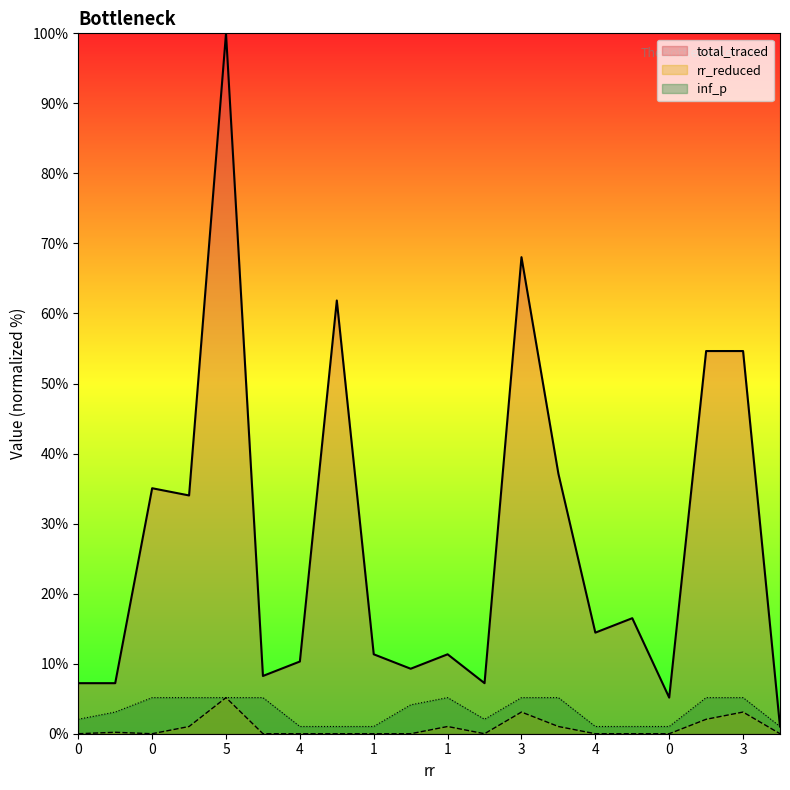

Reading left to right, what are all the values shown in this chart?

total_traced: 7.2	7.2	35.1	34.0	100.0	8.2	10.3	61.9	11.3	9.3	11.3	7.2	68.0	37.1	14.4	16.5	5.2	54.6	54.6	1.0
rr_reduced: 0.0	0.2	0.0	1.0	5.2	0.0	0.0	0.0	0.0	0.0	1.0	0.0	3.1	1.0	0.0	0.0	0.0	2.1	3.1	0.0
inf_p: 2.1	3.1	5.2	5.2	5.2	5.2	1.0	1.0	1.0	4.1	5.2	2.1	5.2	5.2	1.0	1.0	1.0	5.2	5.2	1.0